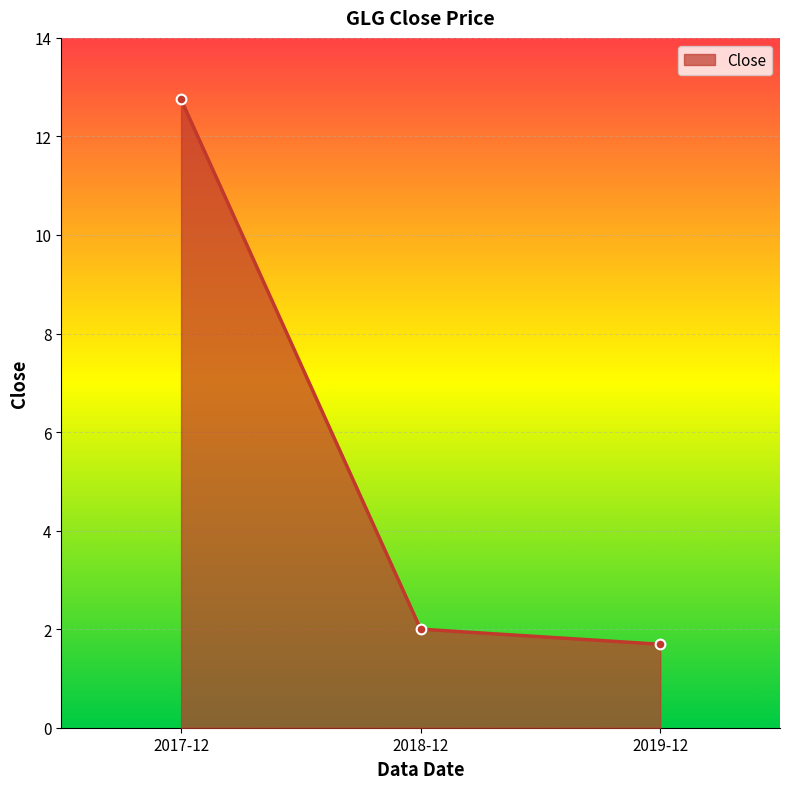

Reading right to left, transcribe all the data shown in this chart.

2019-12=1.7	2018-12=2.0	2017-12=12.8